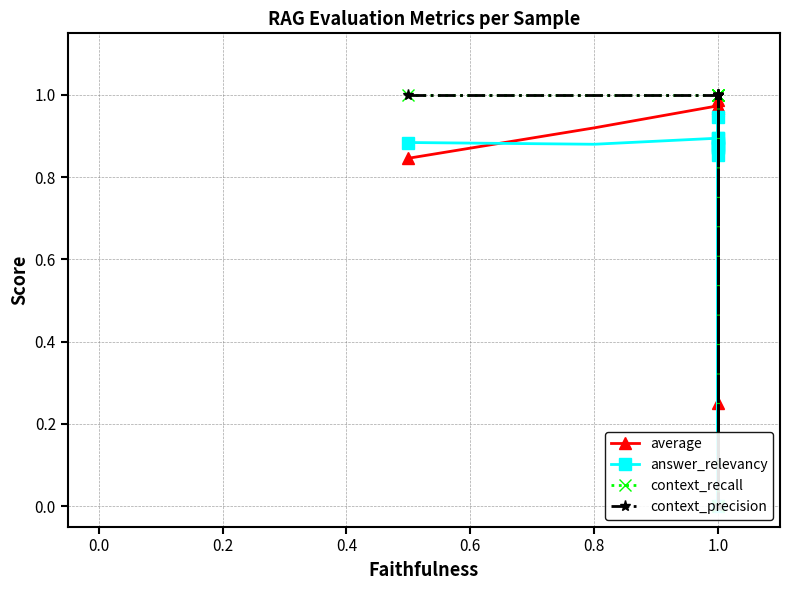

What are all the series names shown in the legend?

average, answer_relevancy, context_recall, context_precision